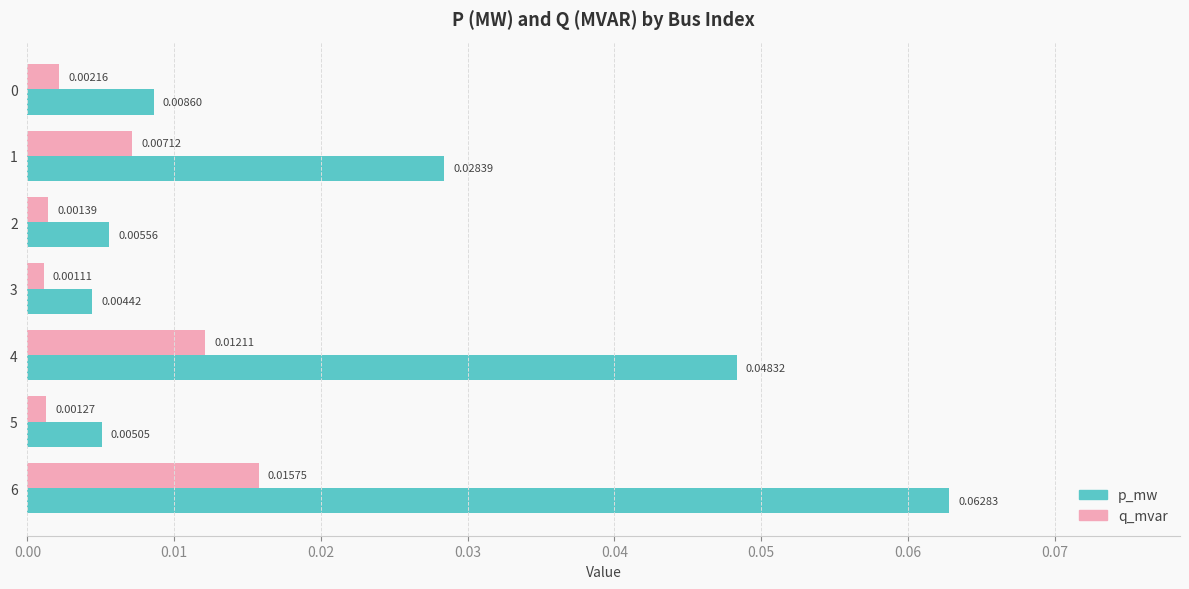

Rank the series by their maximum value, from highest to lowest.

p_mw, q_mvar